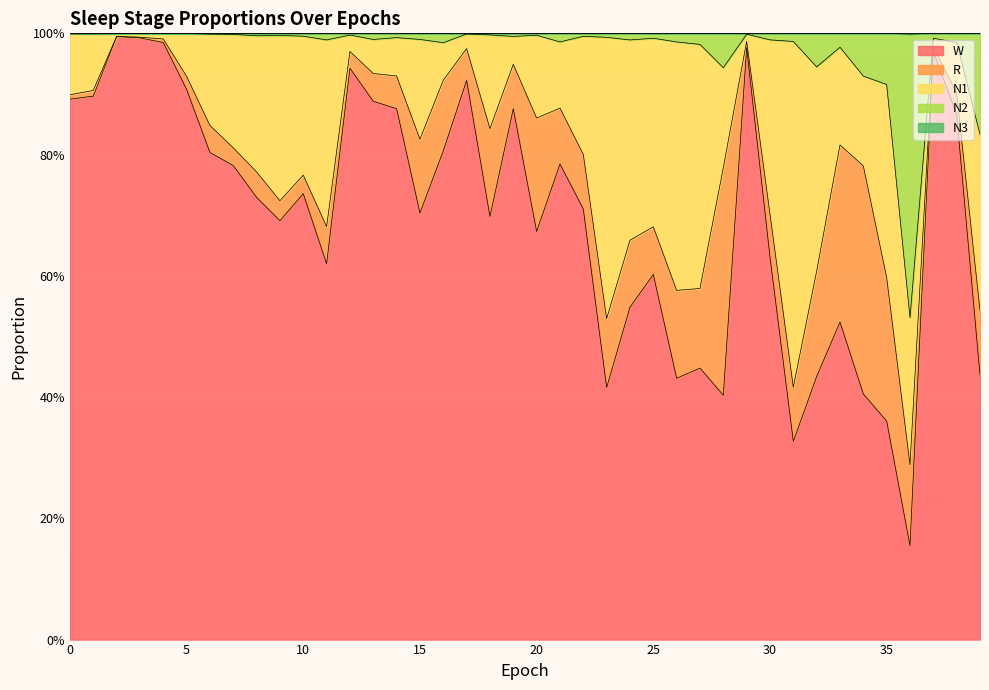

What is the lowest value of the N3 series?

1.0